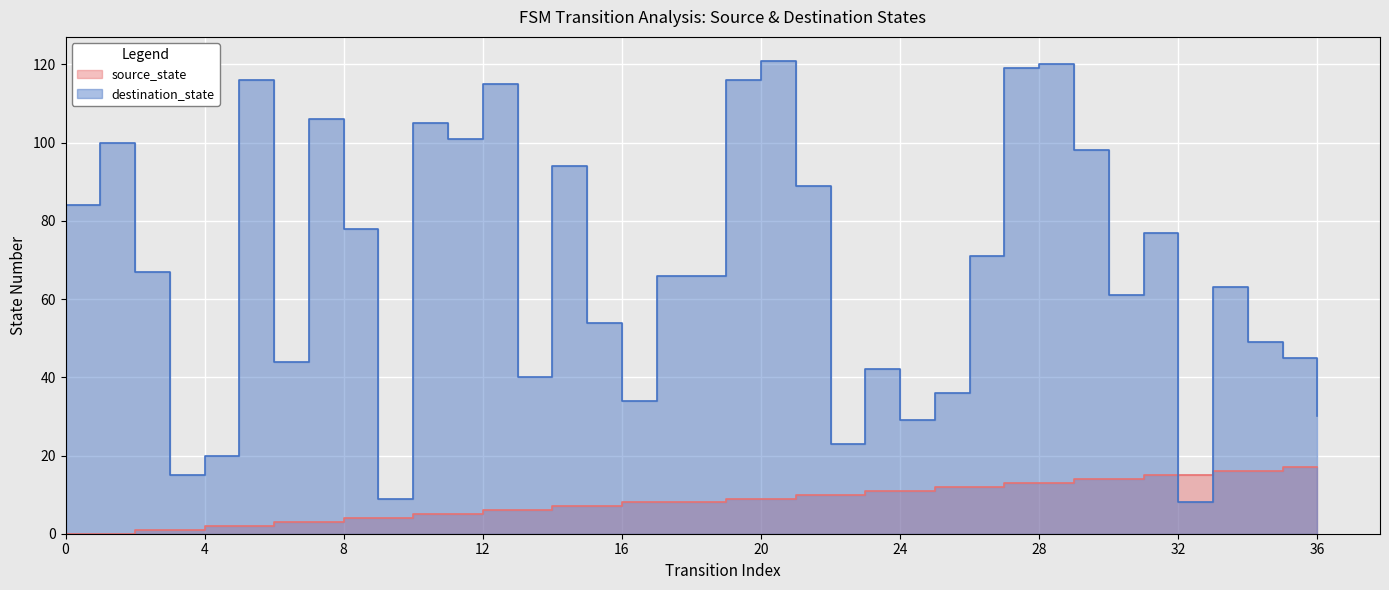

The value of destination_state at 24 is 45. True or false?

False